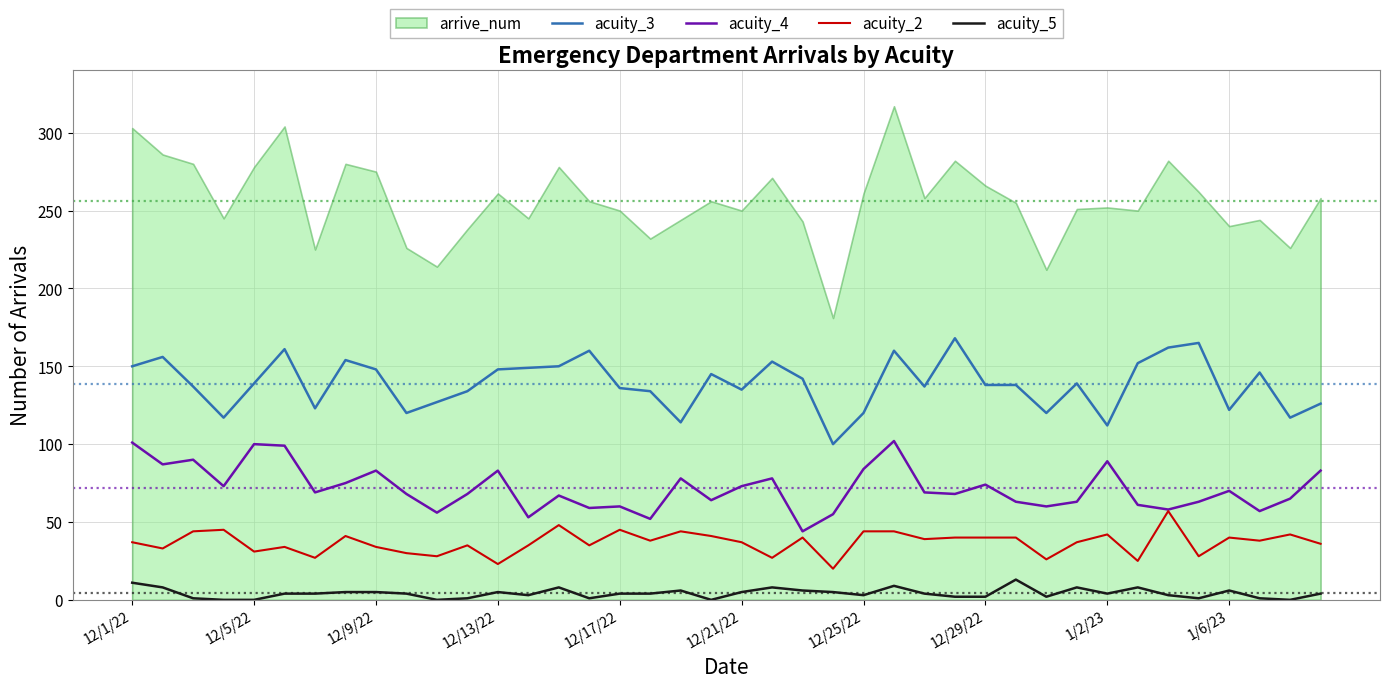

True or false: acuity_3 and acuity_2 cross at least once.

False